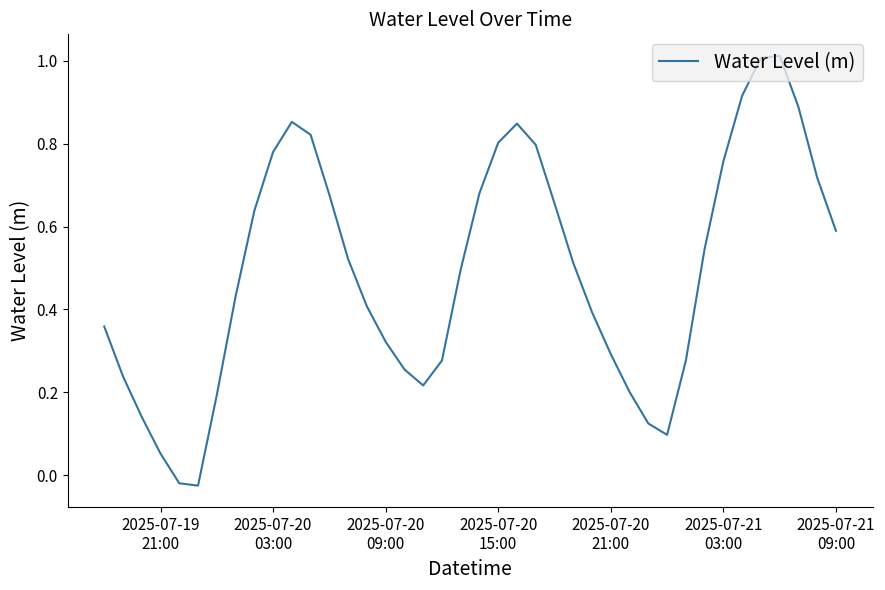

What is the difference between the maximum and second lowest values?

1.0